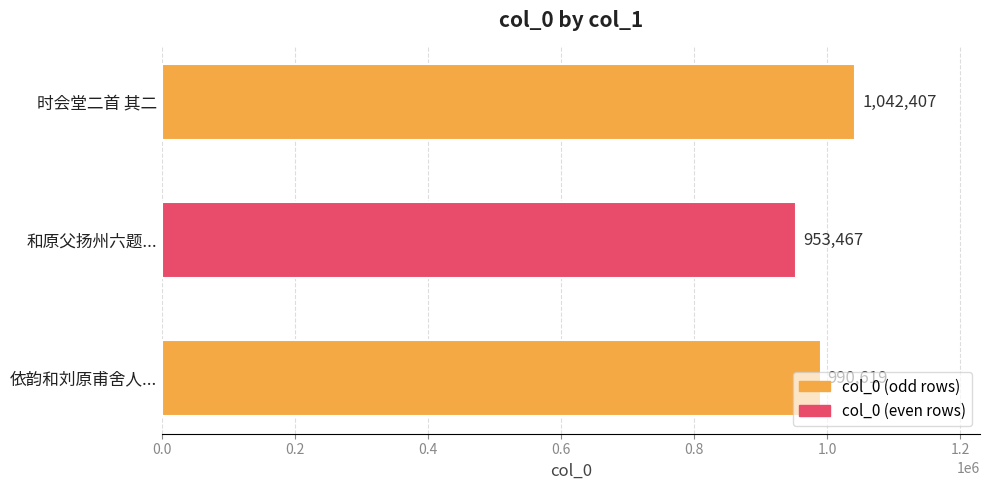

True or false: the data shows 953467 at 和原父扬州六题....

True